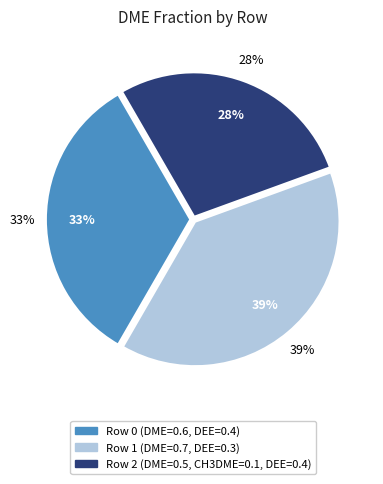

To the nearest percent, what is the combined percentage of Row 0 (DME=0.6, DEE=0.4) and Row 2 (DME=0.5, CH3DME=0.1, DEE=0.4)?

61%